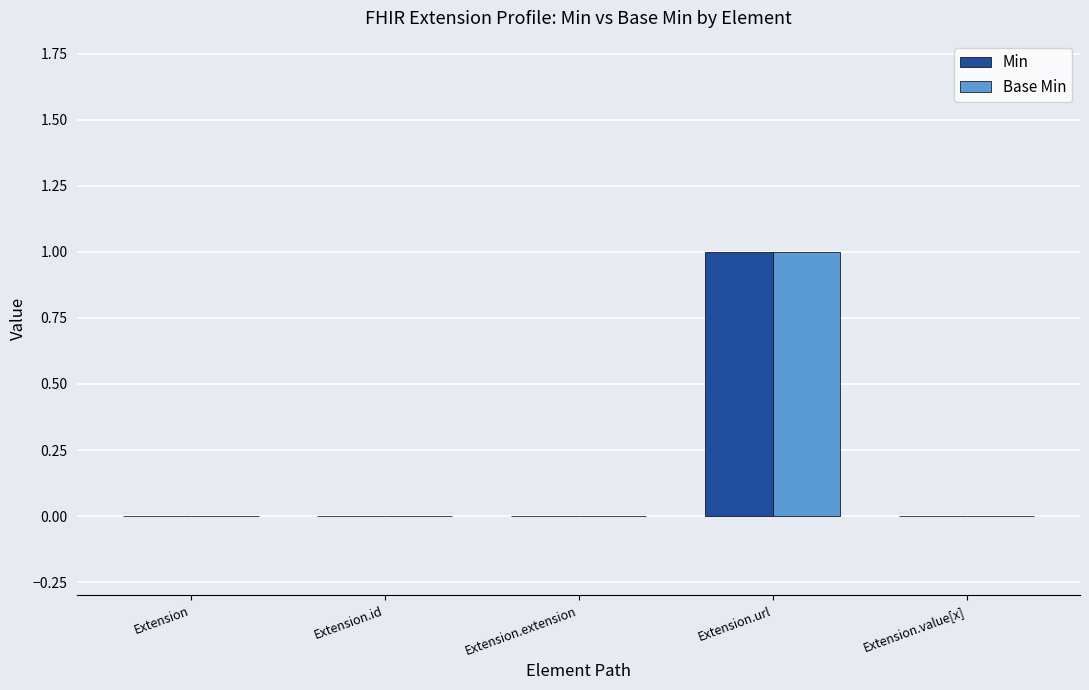

Reading left to right, what are all the values shown in this chart?

Min: 0	0	0	1	0
Base Min: 0	0	0	1	0